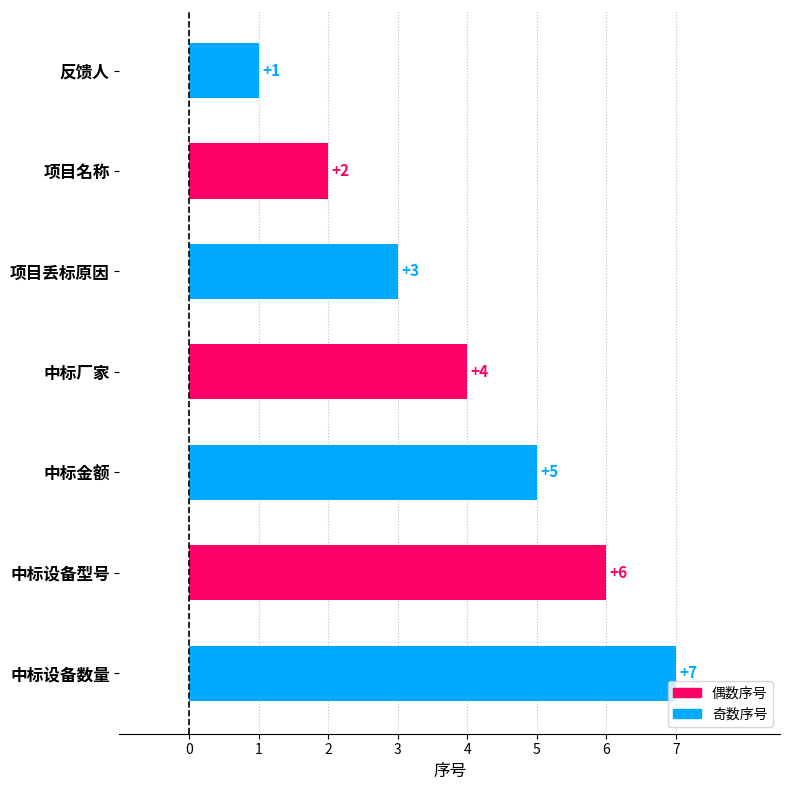

Count the number of categories in the chart.

7